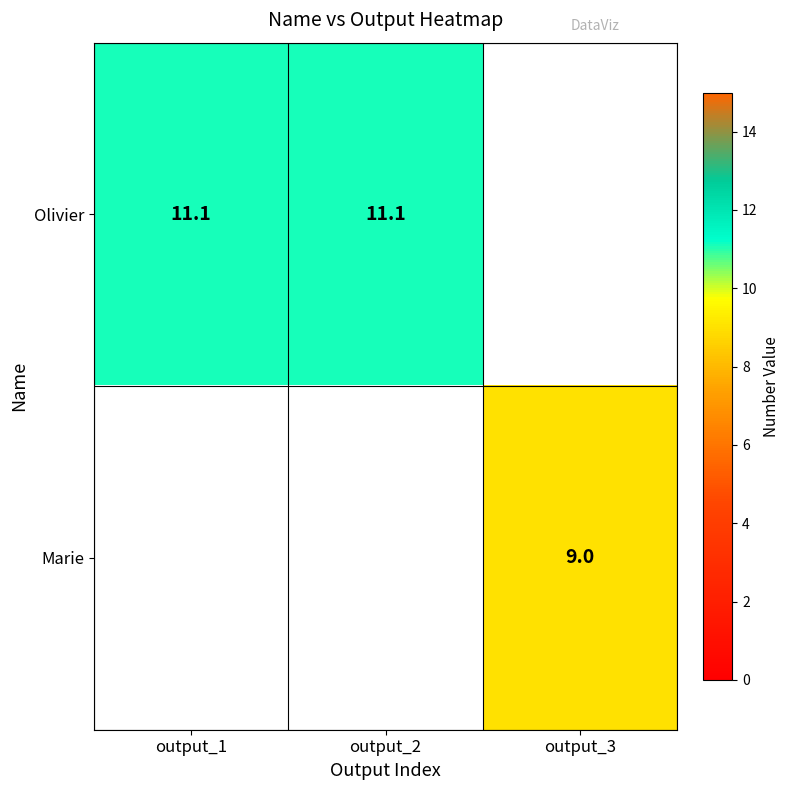

The value of Olivier at output_1 is 11.1. True or false?

True